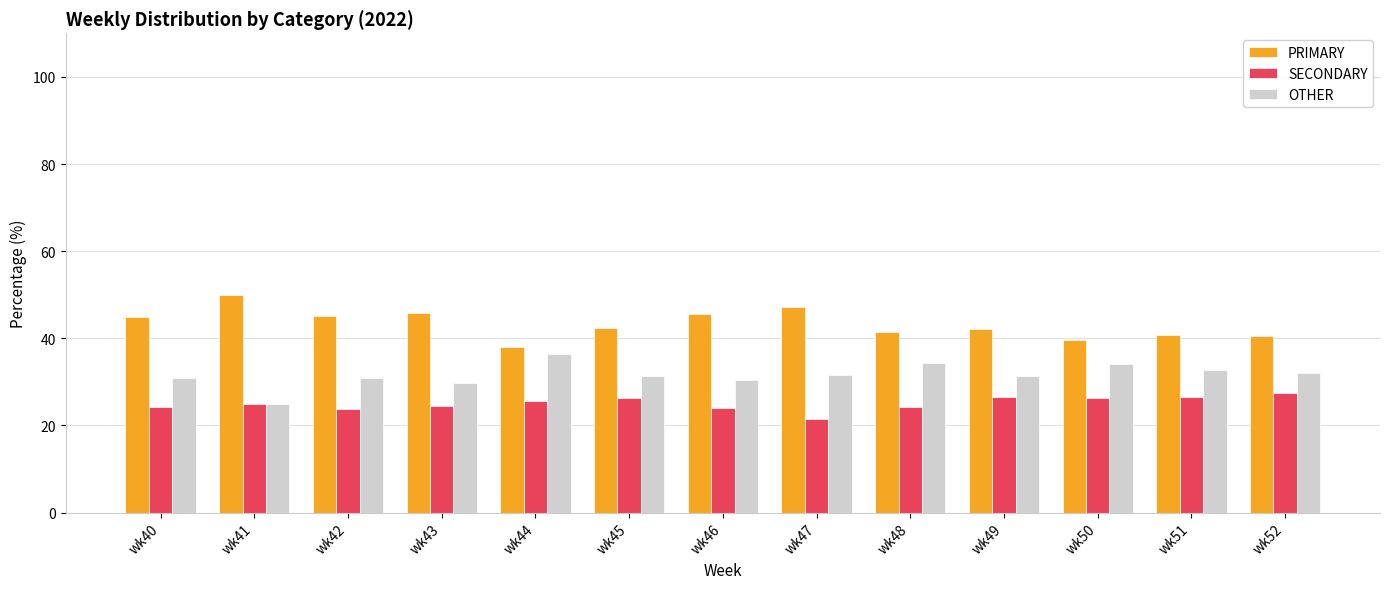

What is the average value of the SECONDARY series?

25.1